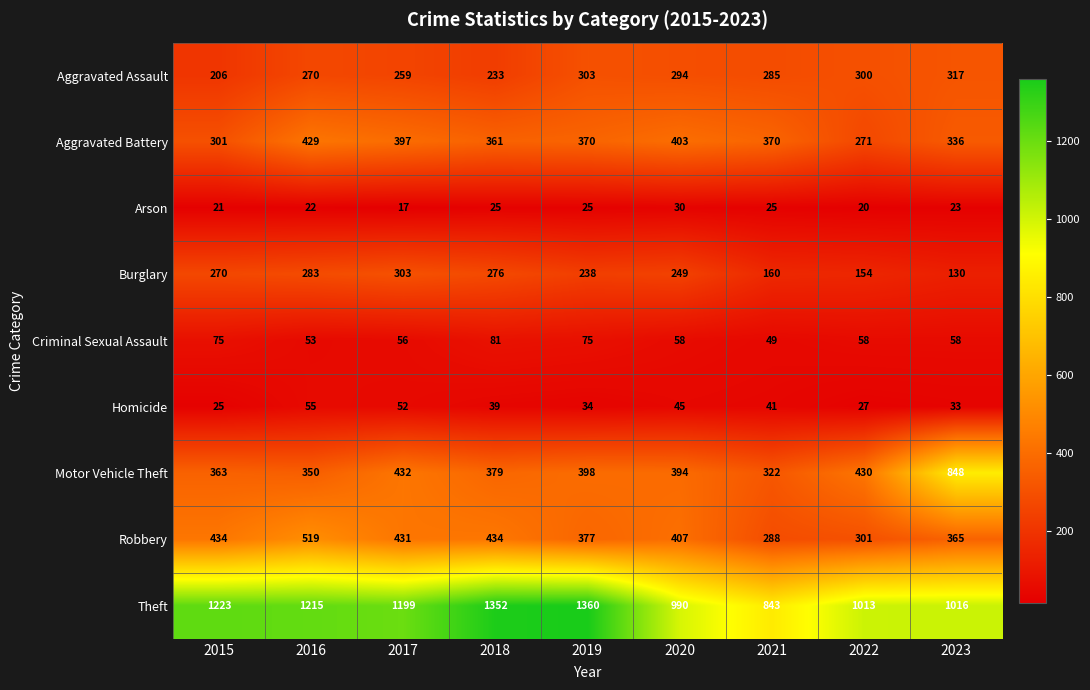

Which label corresponds to the smallest value in the chart?

2017